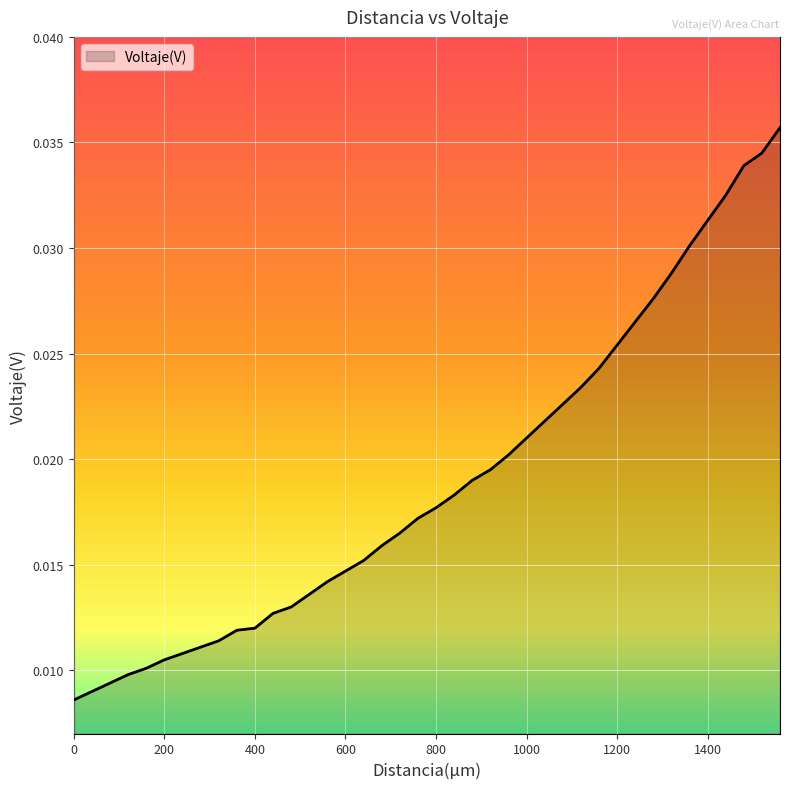

How many lines are shown in the chart?

1